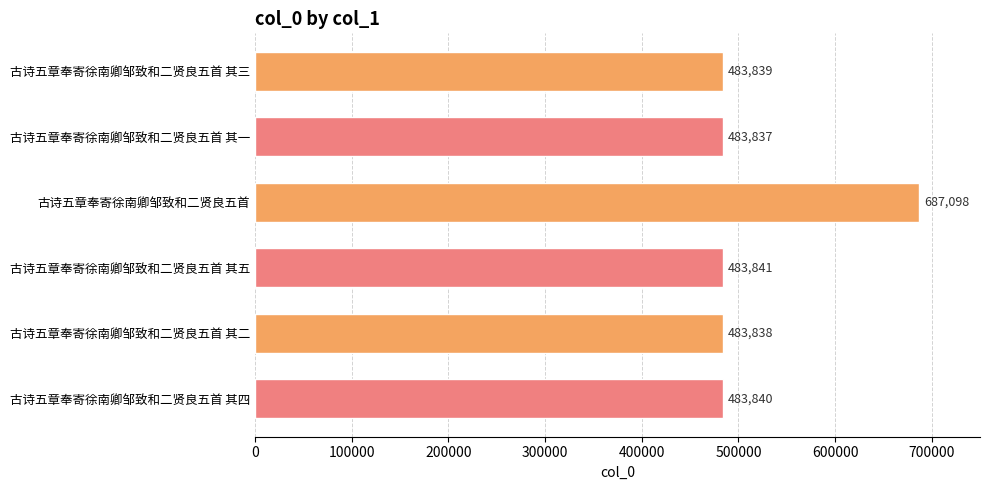

How many data points does each series have?

6